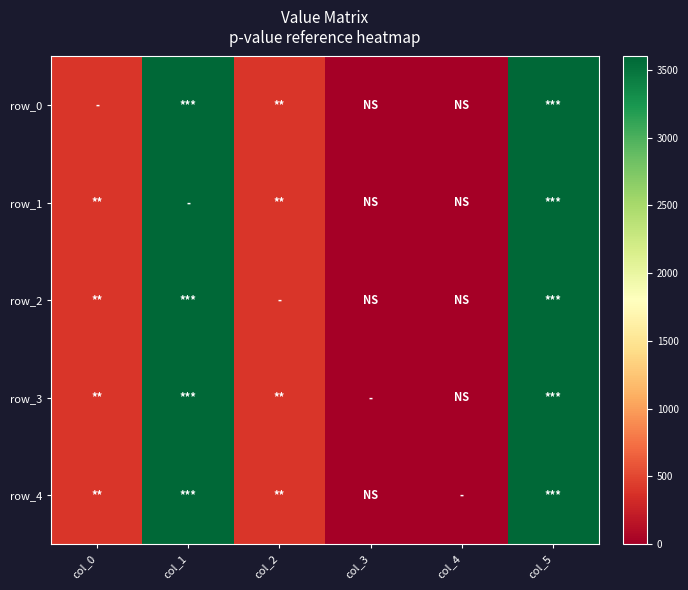

Between col_5 and col_1, which is larger?

col_5